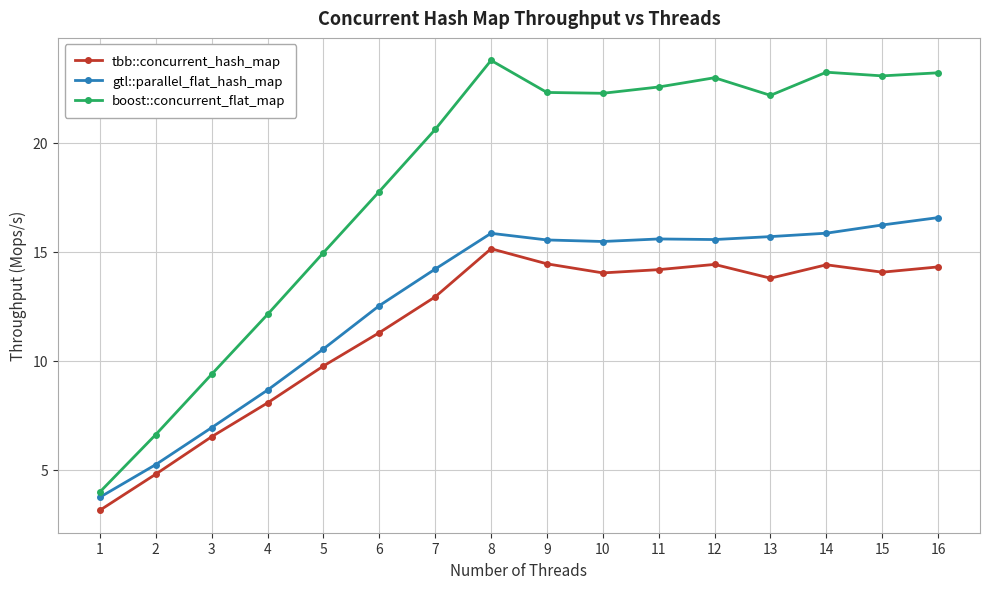

What is the smallest value displayed?

3.1